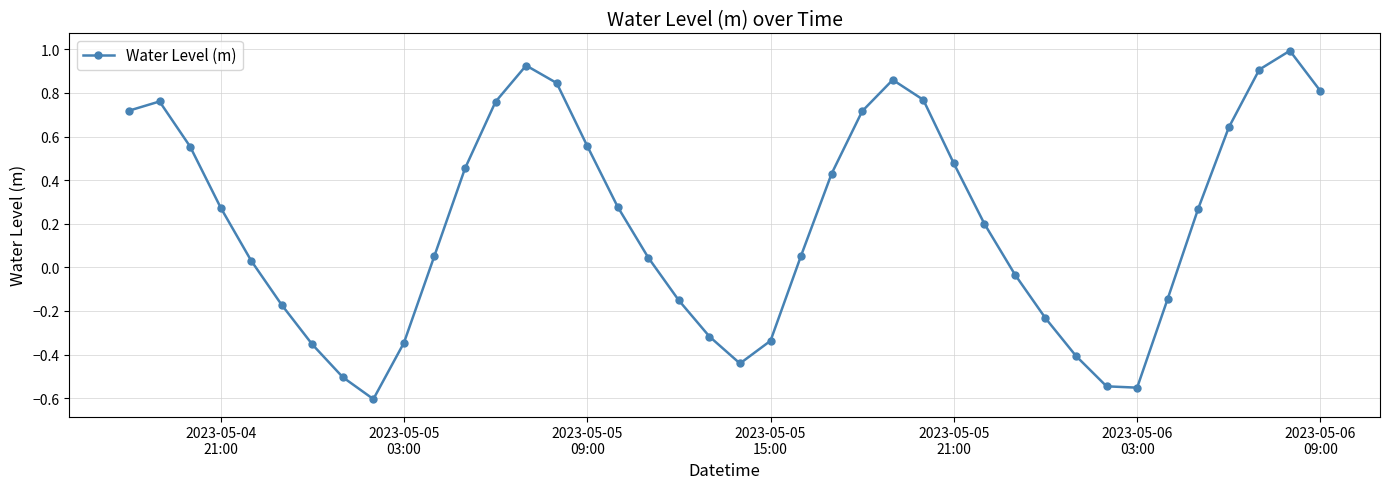

What is the sum of all values?

8.2